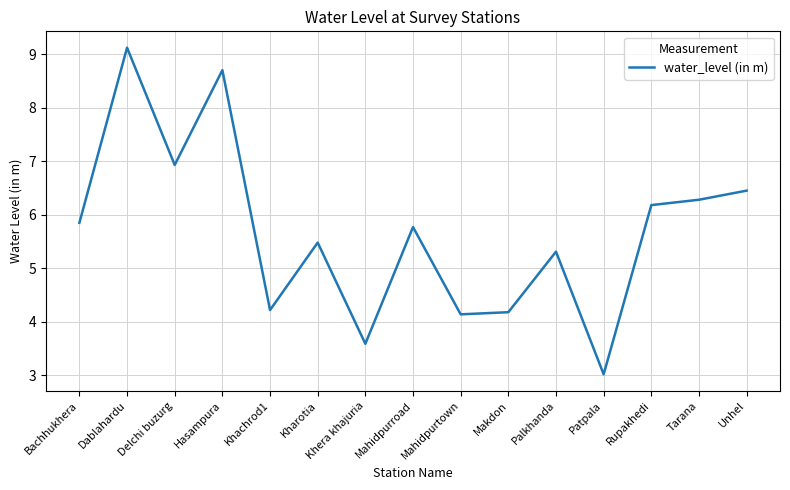

What position from the left is Makdon?

10